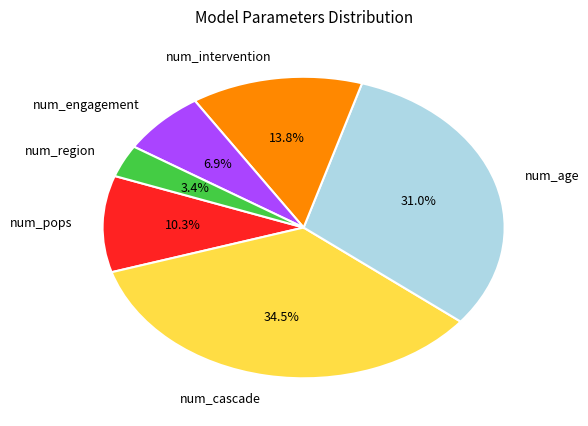

Does num_region represent more than half of the total?

No